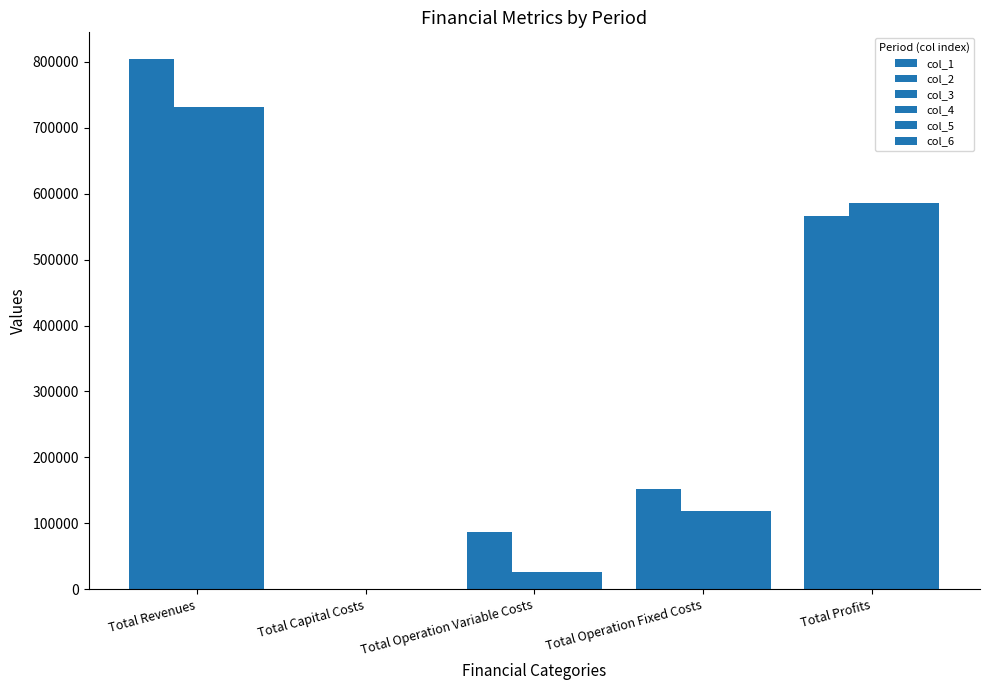

Where is col_1 nearest to the value 402237?

Total Profits